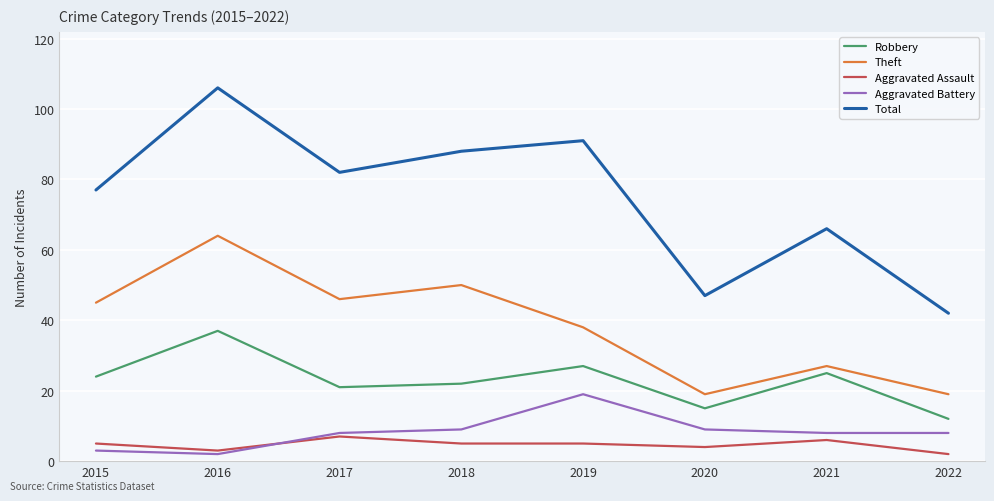

Reading right to left, list all the values displayed in this chart.

Robbery: 12	25	15	27	22	21	37	24
Theft: 19	27	19	38	50	46	64	45
Aggravated Assault: 2	6	4	5	5	7	3	5
Aggravated Battery: 8	8	9	19	9	8	2	3
Total: 42	66	47	91	88	82	106	77